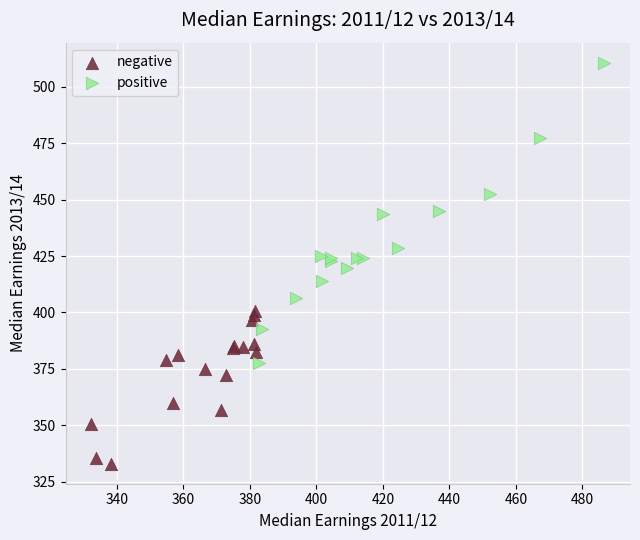

Which series reaches the minimum Y coordinate?

negative